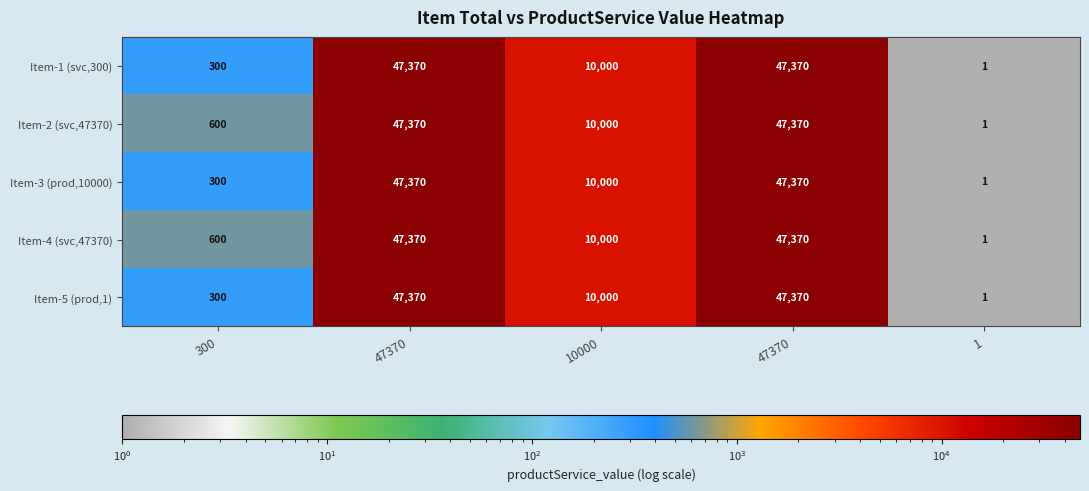

Which series has the widest spread of values?

Item-1 (svc,300)